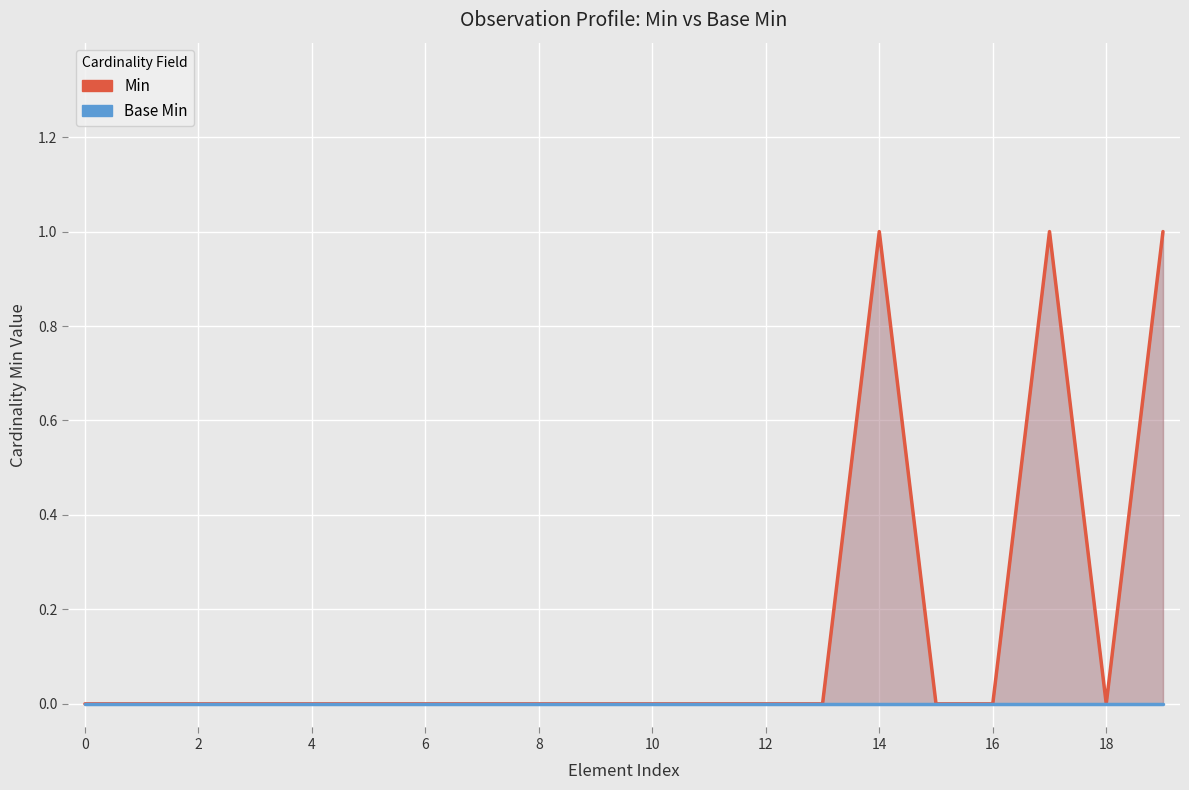

True or false: Base Min and Min intersect in this chart.

False